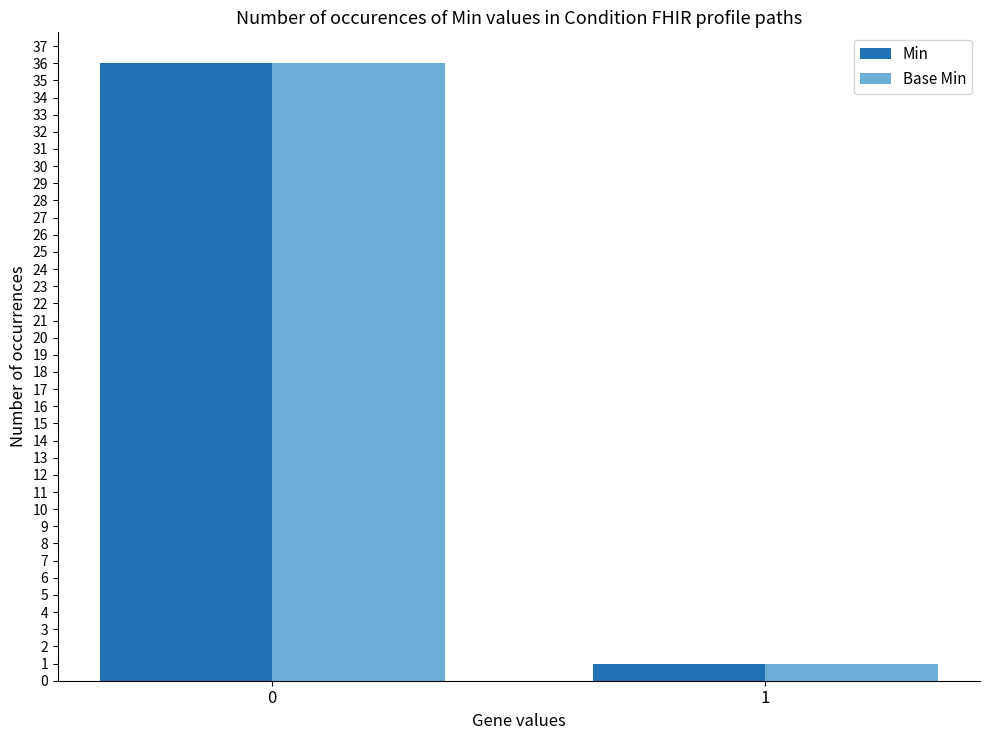

What is the total value across all series at 0?

72